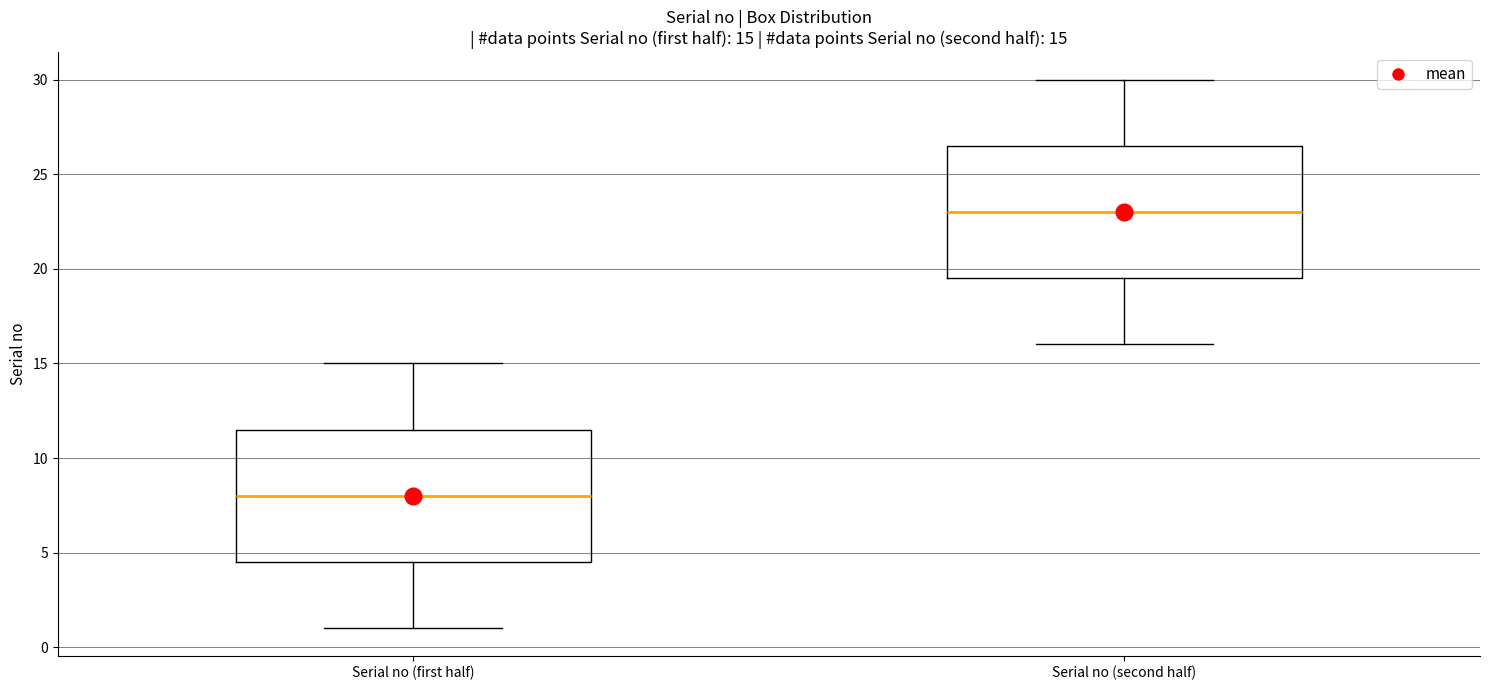

Which box's median line is the lowest?

Serial no (first half)